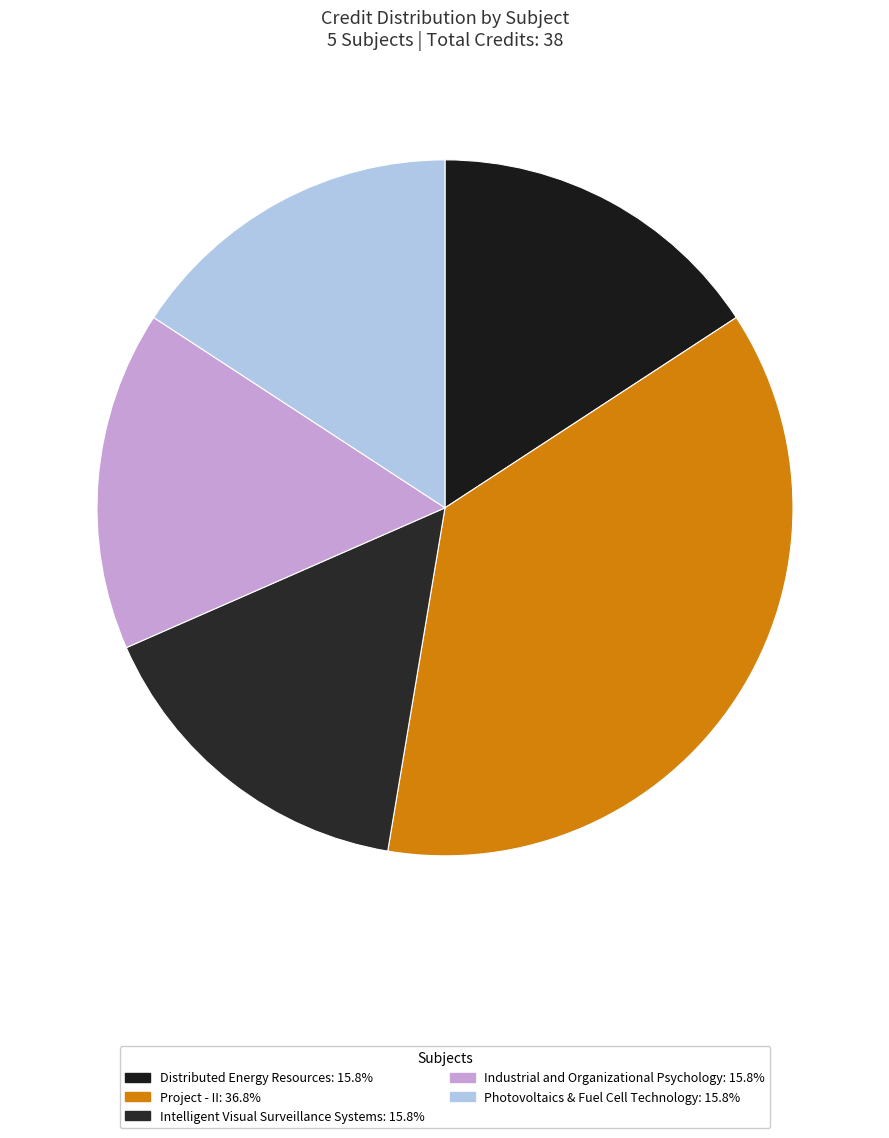

Count the number of slices in the pie.

5